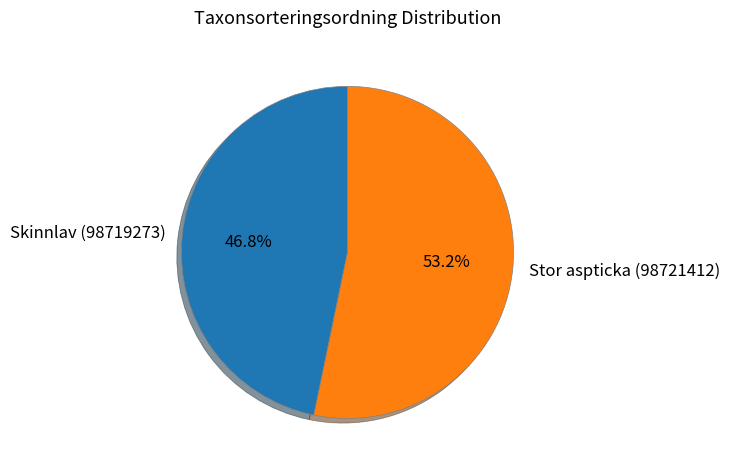

What percentage is the Skinnlav (98719273) slice, to the nearest percent?

47%